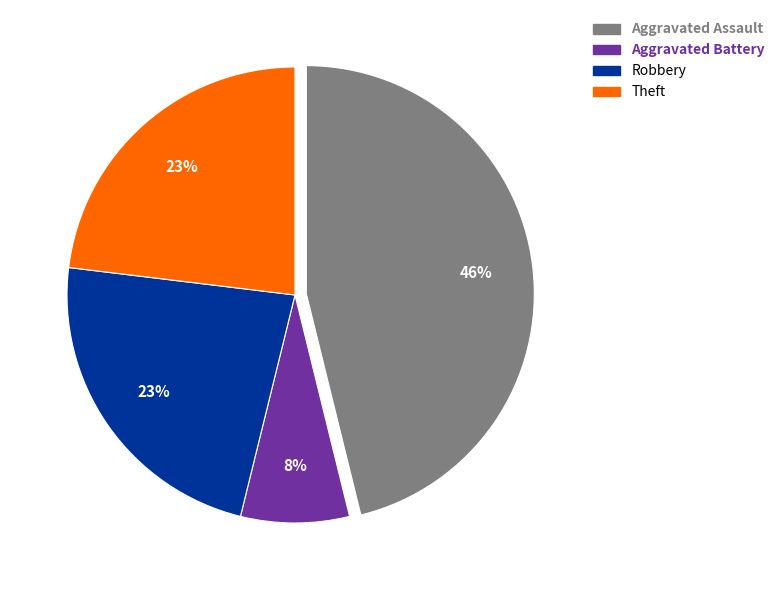

Does any single category account for the majority?

No